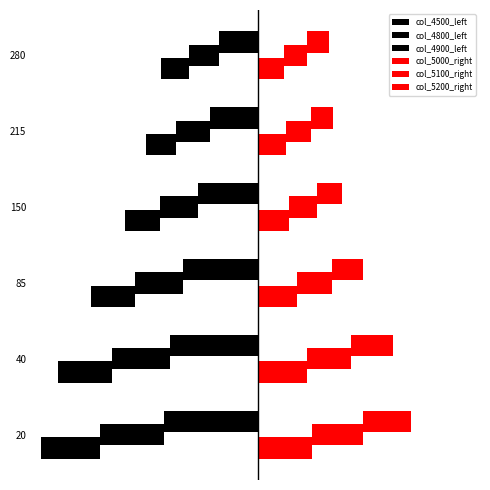

How many bars are there in each group?

6